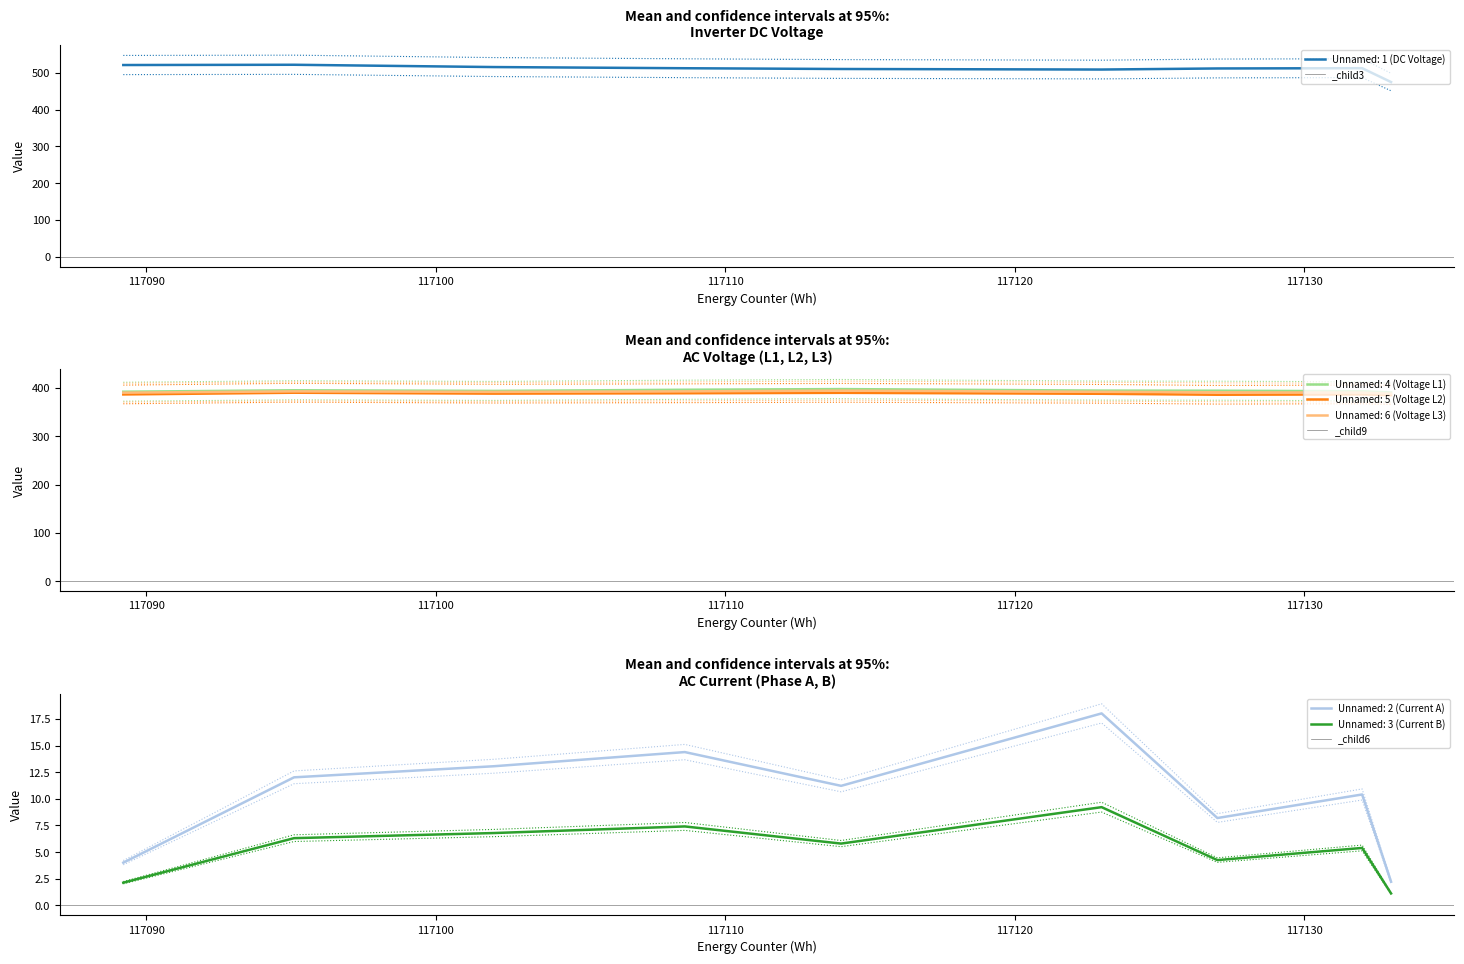

Which series changed the most between 117108.6 and 117123.0?

Unnamed: 1 (DC Voltage)